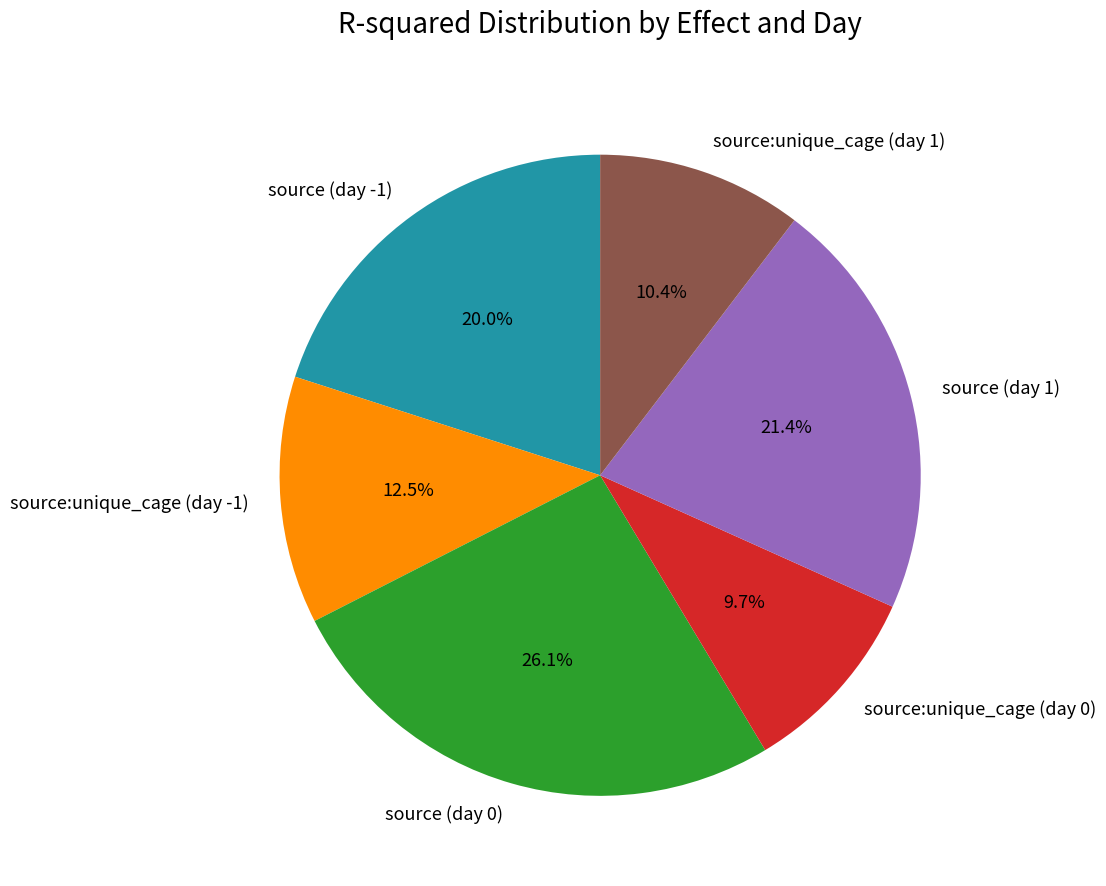

How many segments does this pie chart have?

6